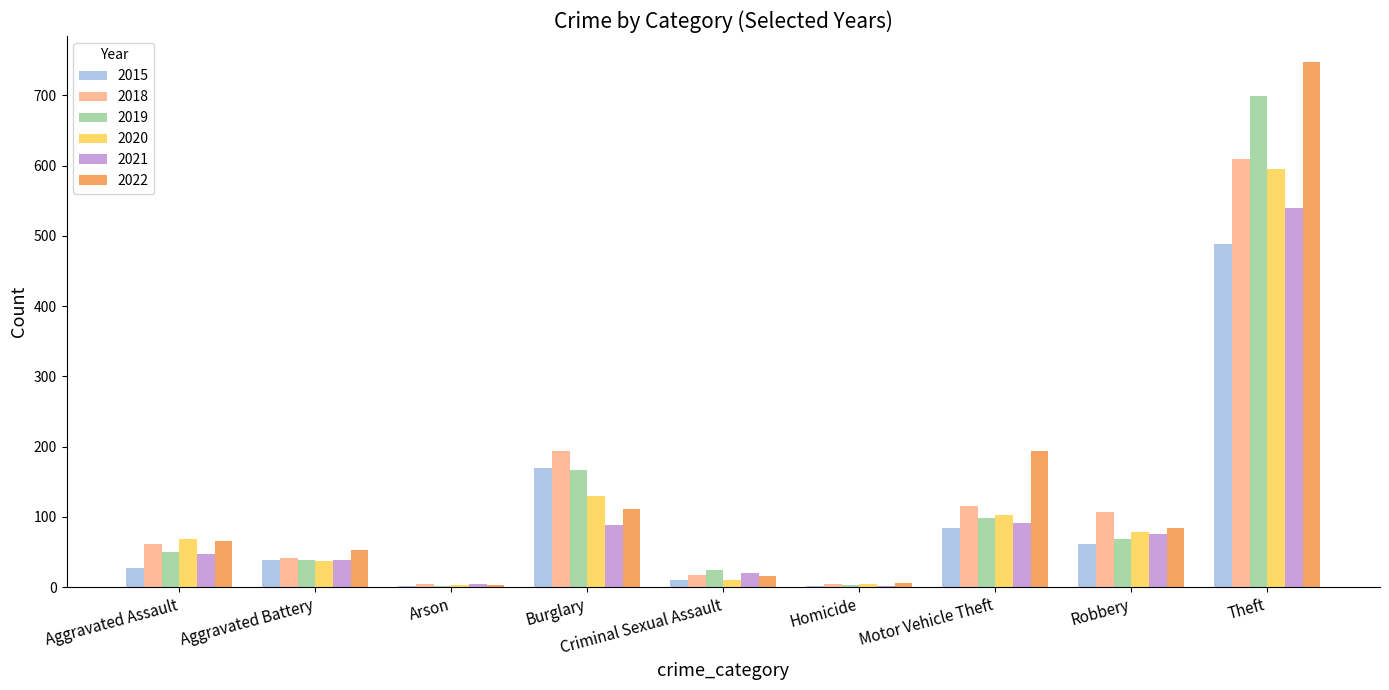

At which category is the sum across all series the highest?

Theft